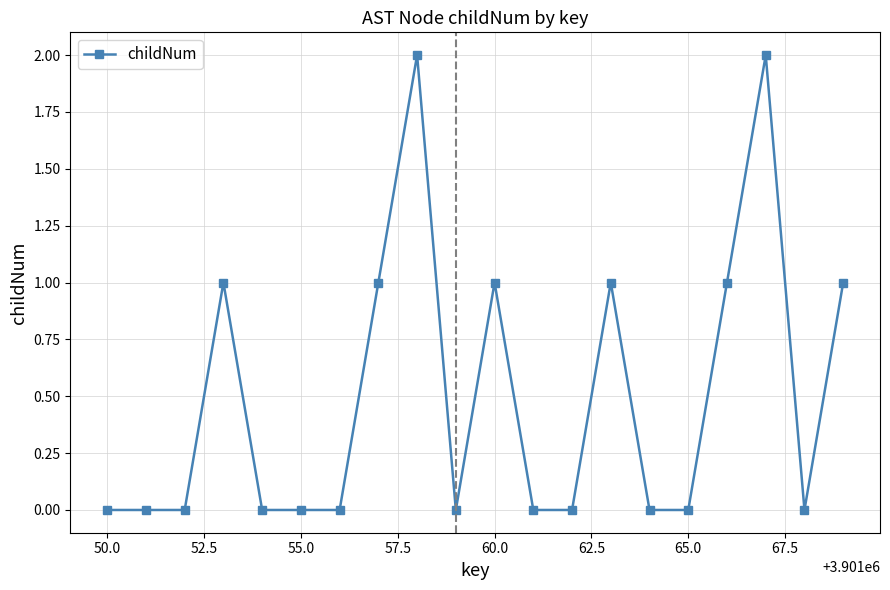

Reading right to left, extract all data points from this chart.

1	0	2	1	0	0	1	0	0	1	0	2	1	0	0	0	1	0	0	0